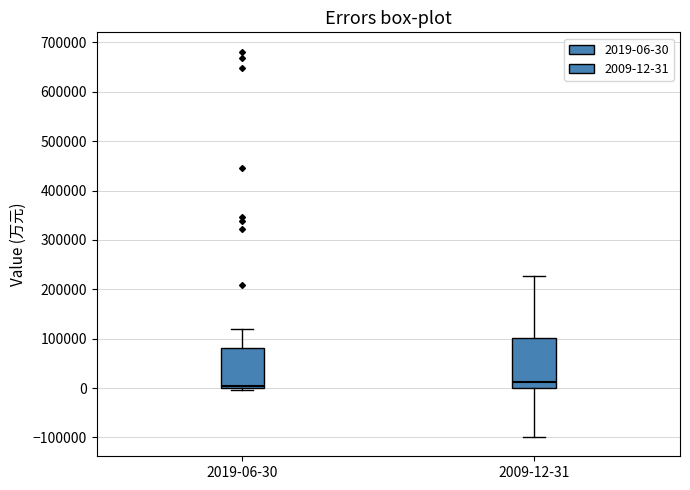

Reading left to right, read every box against the y-axis: the position of its median line, the range the box covers, and the ends of its whiskers. The values are not printed on the chart, so give them approximately, as read against the axis.

2019-06-30: median 0 (just above the box's lower edge), box 0 to 80000, whiskers 0 (just below the box's lower edge) to 120000
2009-12-31: median 10000, box 0 to 100000, whiskers -100000 to 230000